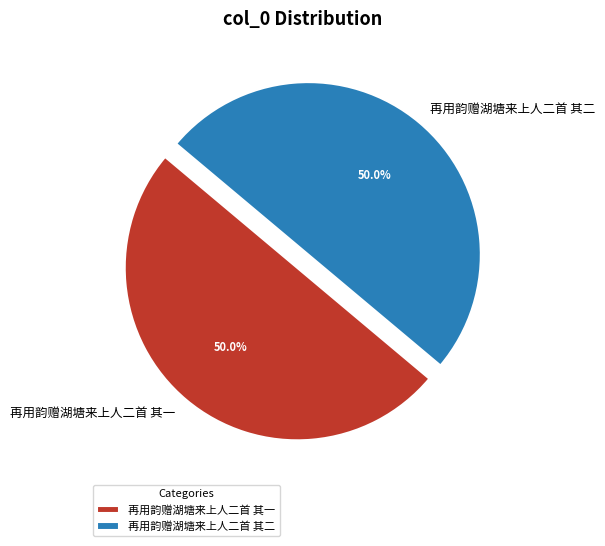

Approximately how many times larger is the value at 再用韵赠湖塘来上人二首 其二 compared to 再用韵赠湖塘来上人二首 其一?

1.0